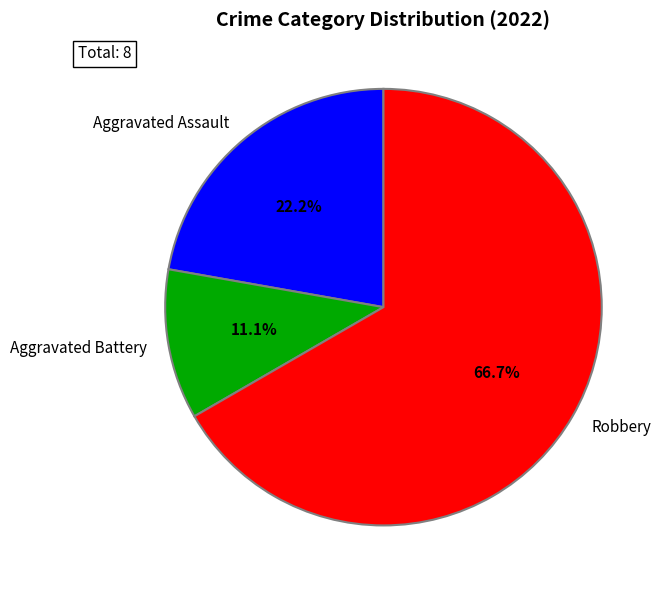

What is the largest slice in the pie chart?

Robbery